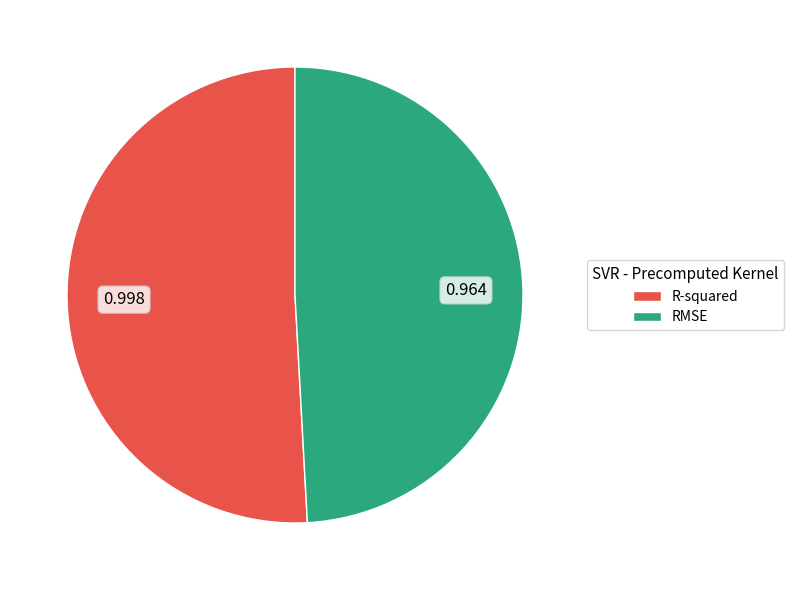

Which slice is the largest?

R-squared